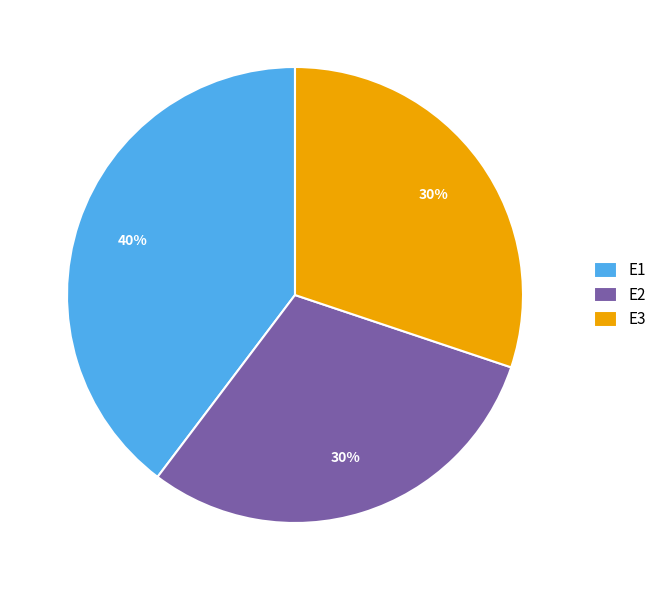

Combined, do E1 and E3 account for over 50%?

Yes